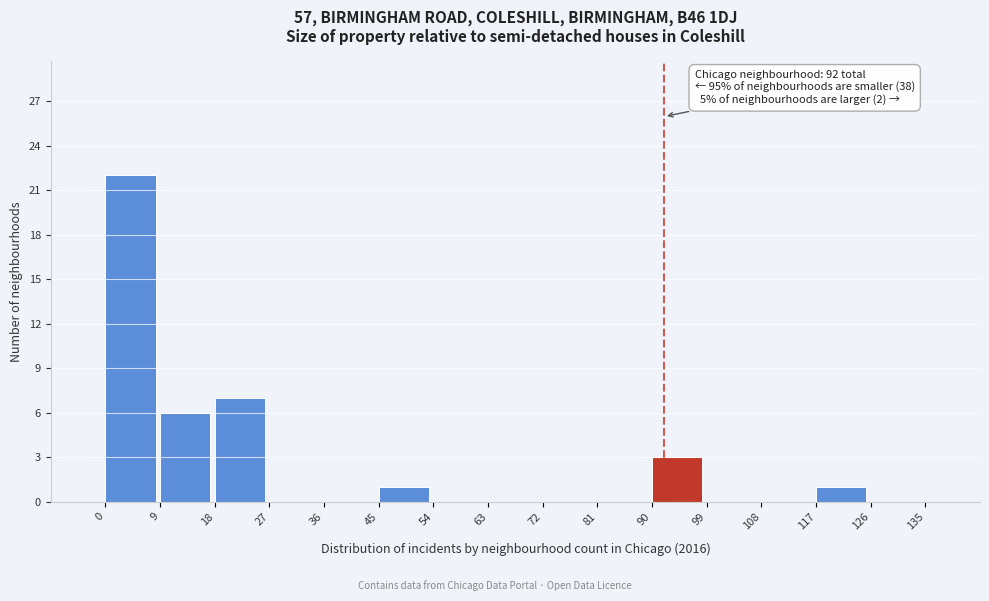

Which range on the x-axis has the tallest bar?

0 to 9